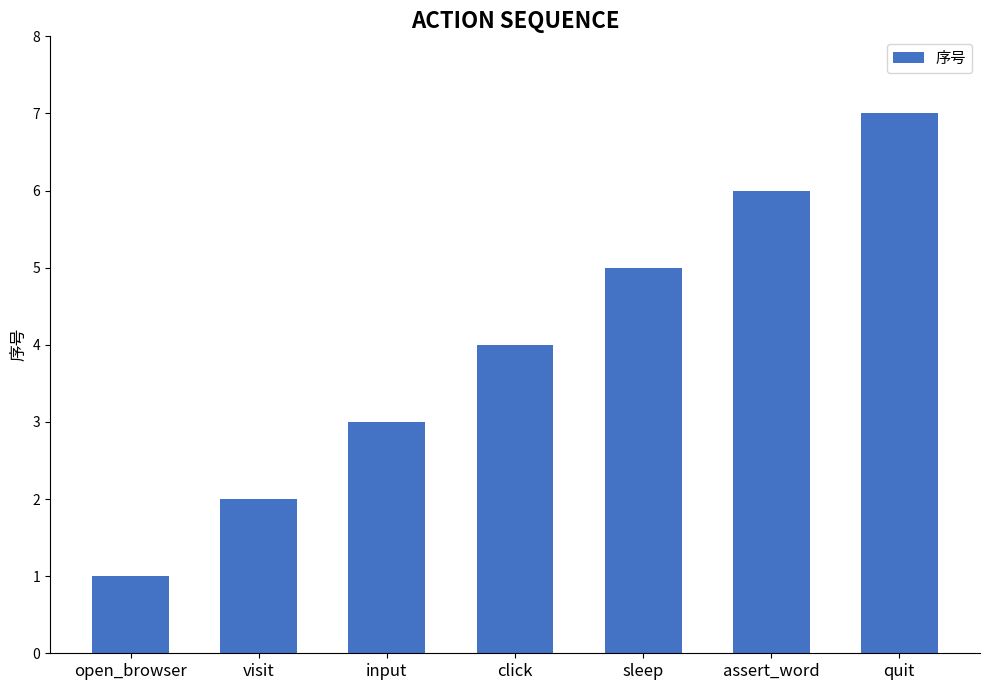

What is the greatest value displayed?

7